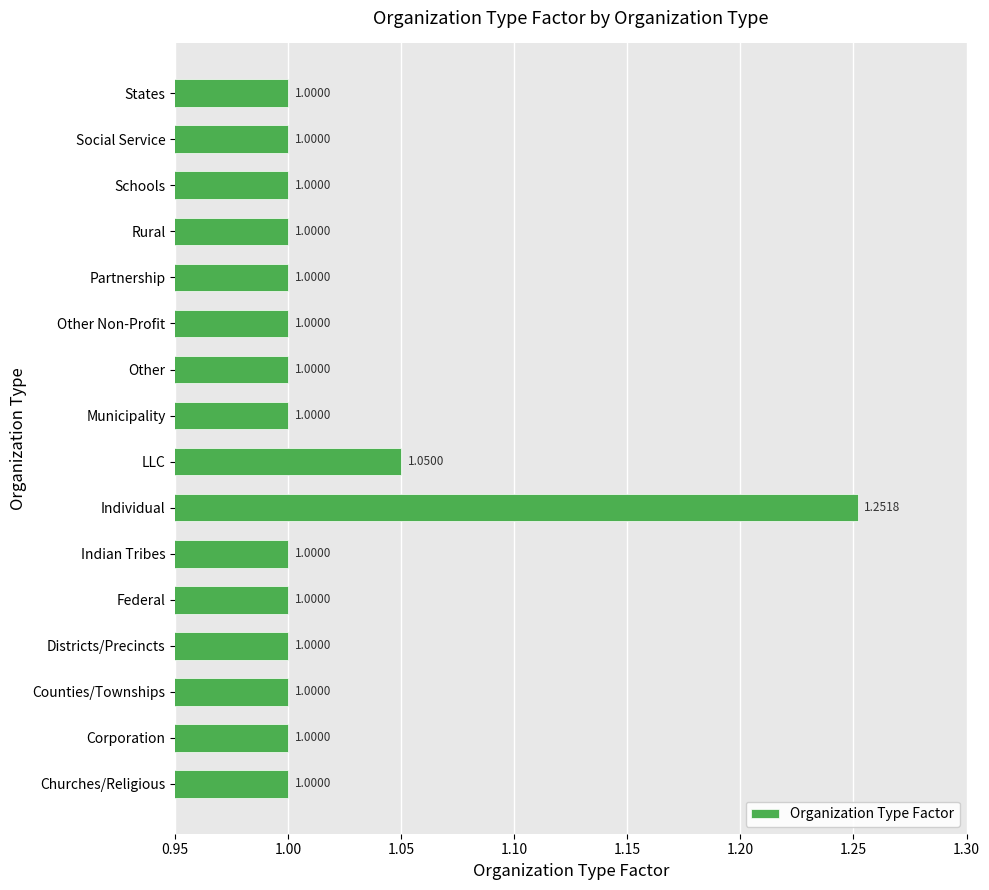

What is the change in value from Individual to Social Service?

-0.3